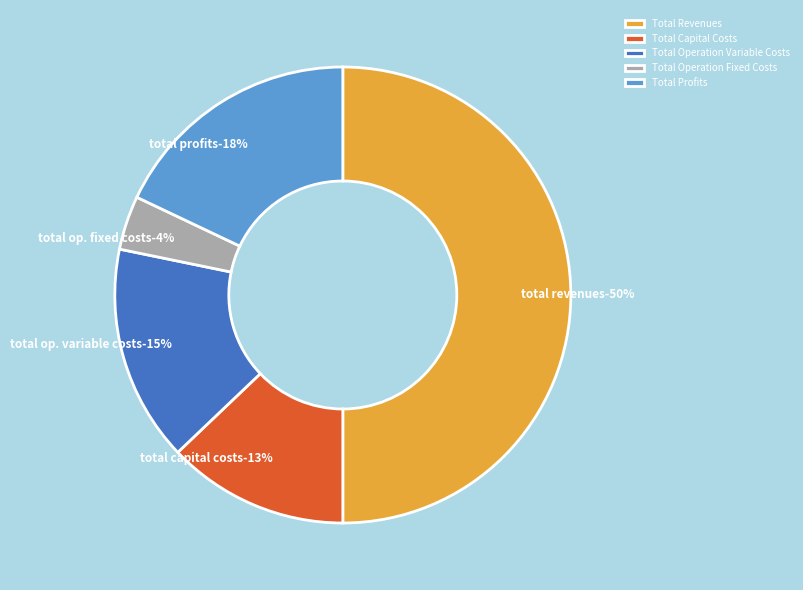

To the nearest percent, what is the combined percentage of Total Operation Fixed Costs and Total Operation Variable Costs?

19%